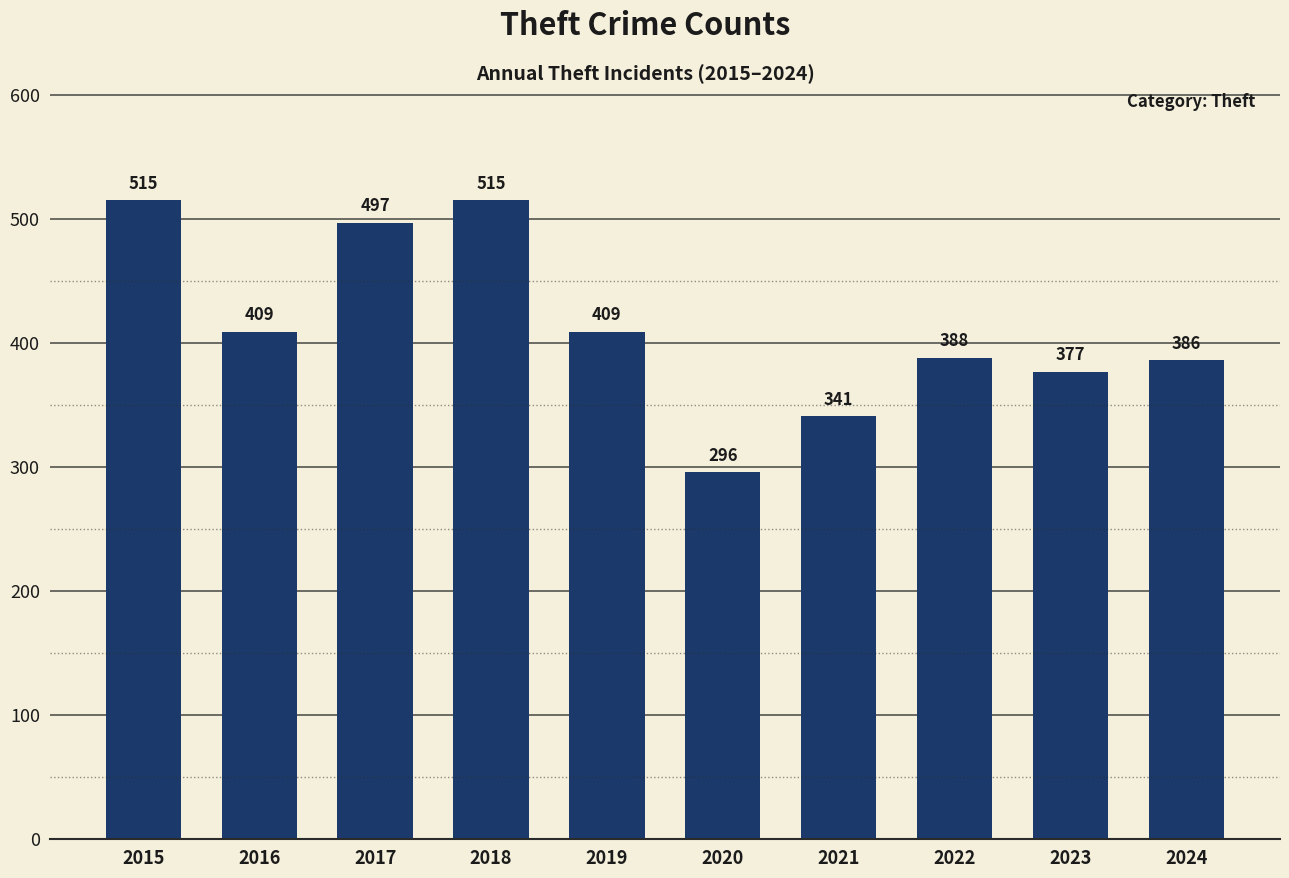

At which label does the data first exceed 409?

2015